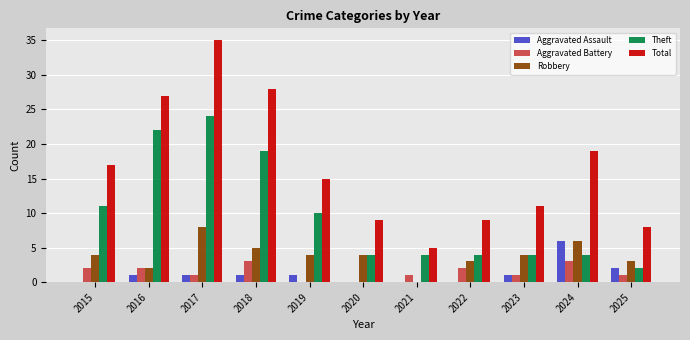

How many groups of bars are there?

11